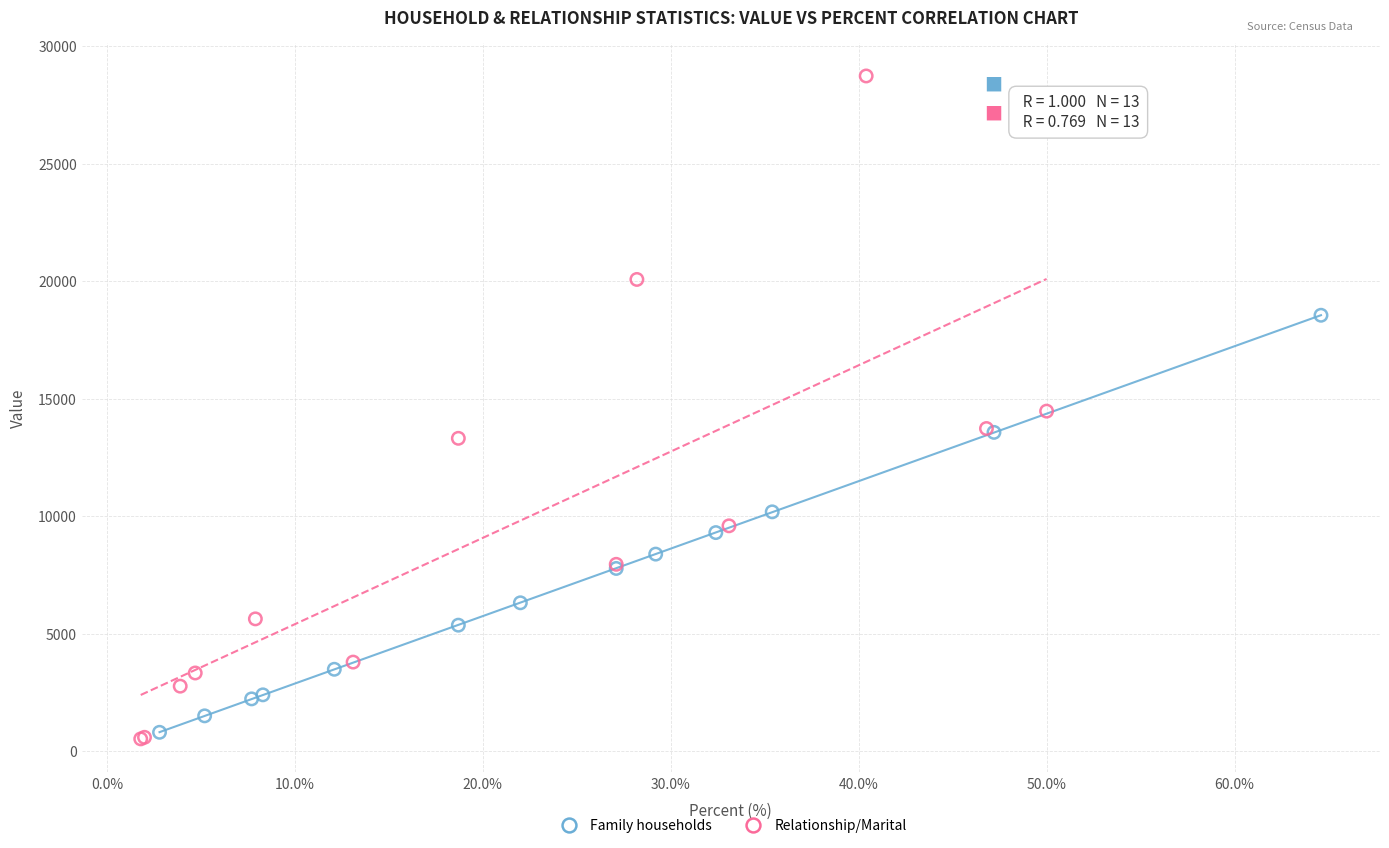

Which series has the largest Y range (max minus min)?

Relationship/Marital